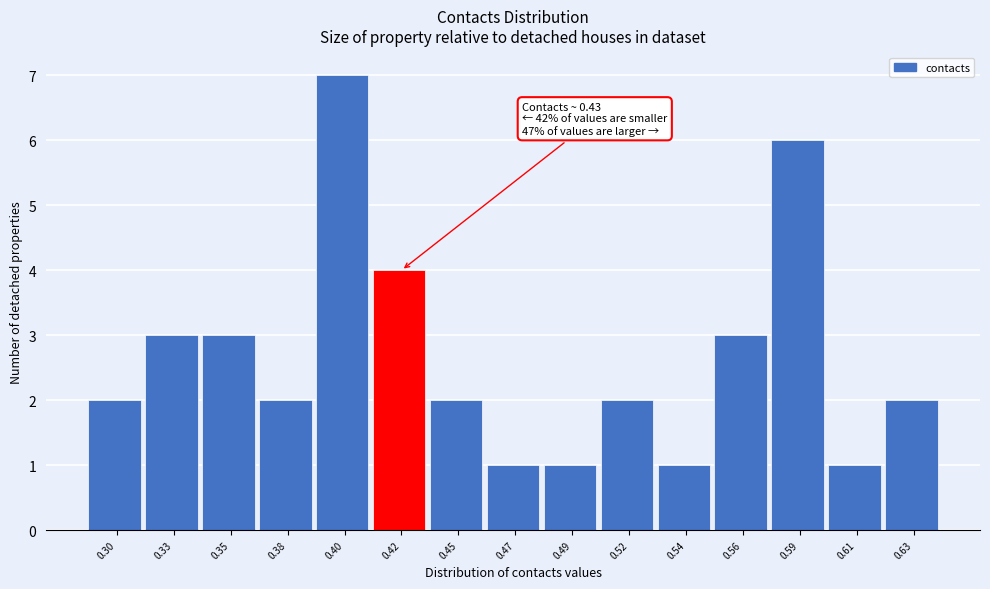

Reading left to right, extract all data points from this chart.

0.30=2	0.33=3	0.35=3	0.38=2	0.40=7	0.42=4	0.45=2	0.47=1	0.49=1	0.52=2	0.54=1	0.56=3	0.59=6	0.61=1	0.63=2